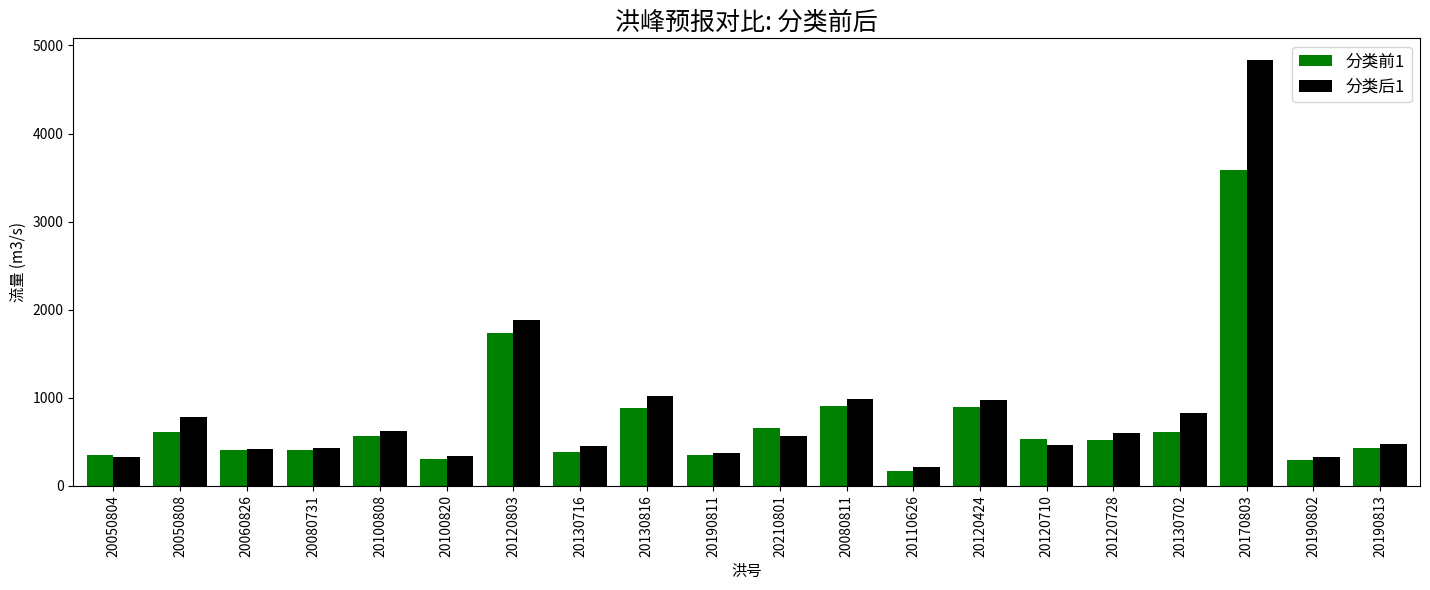

What is the difference between the maximum and minimum values in the 分类后1 series?

4626